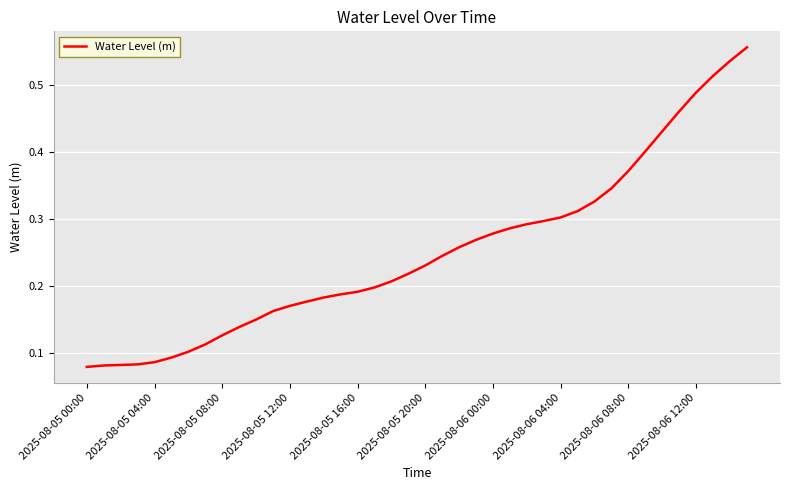

Where is the data nearest to the value 0?

2025-08-05 00:00